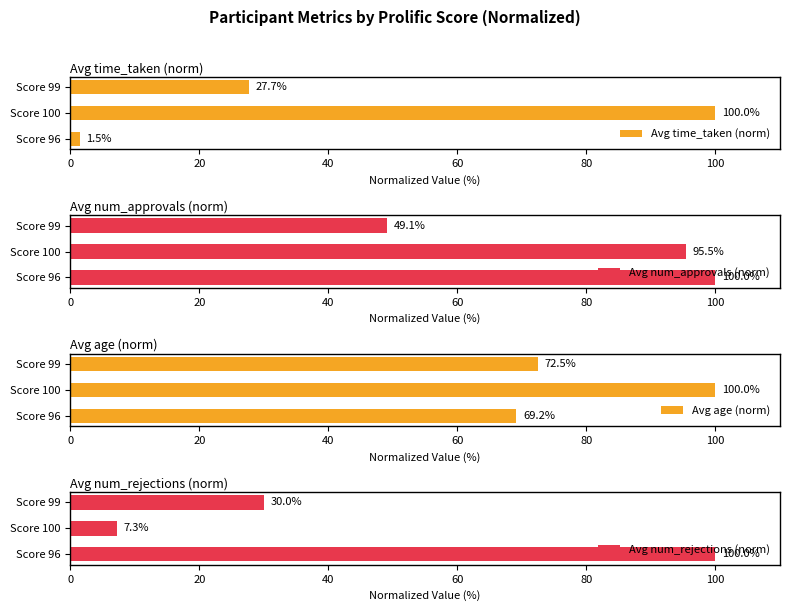

What is the difference between the maximum and second lowest values in the Avg time_taken (norm) series?

72.3